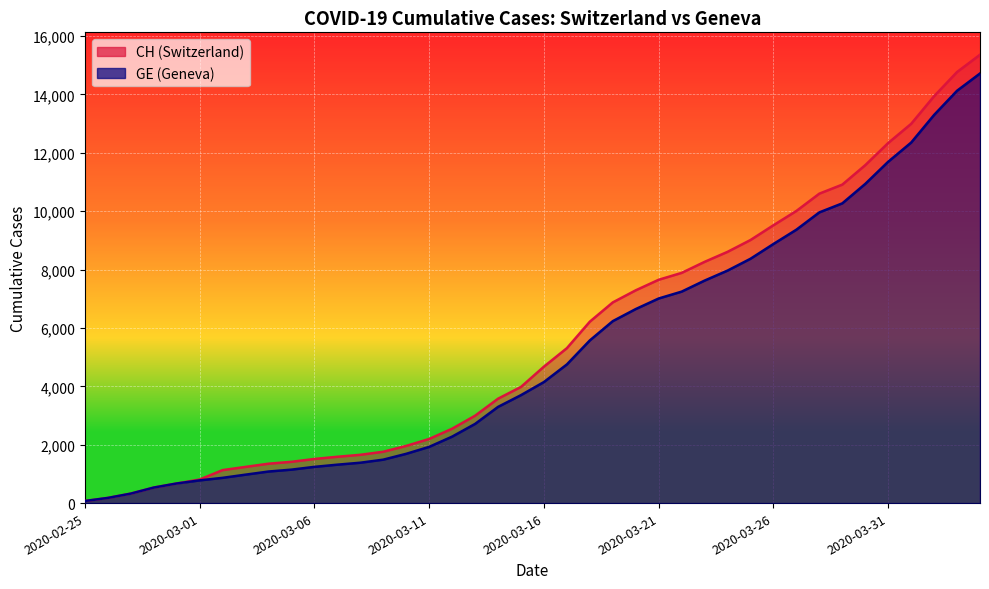

At how many categories does at least one series exceed 15332?

1